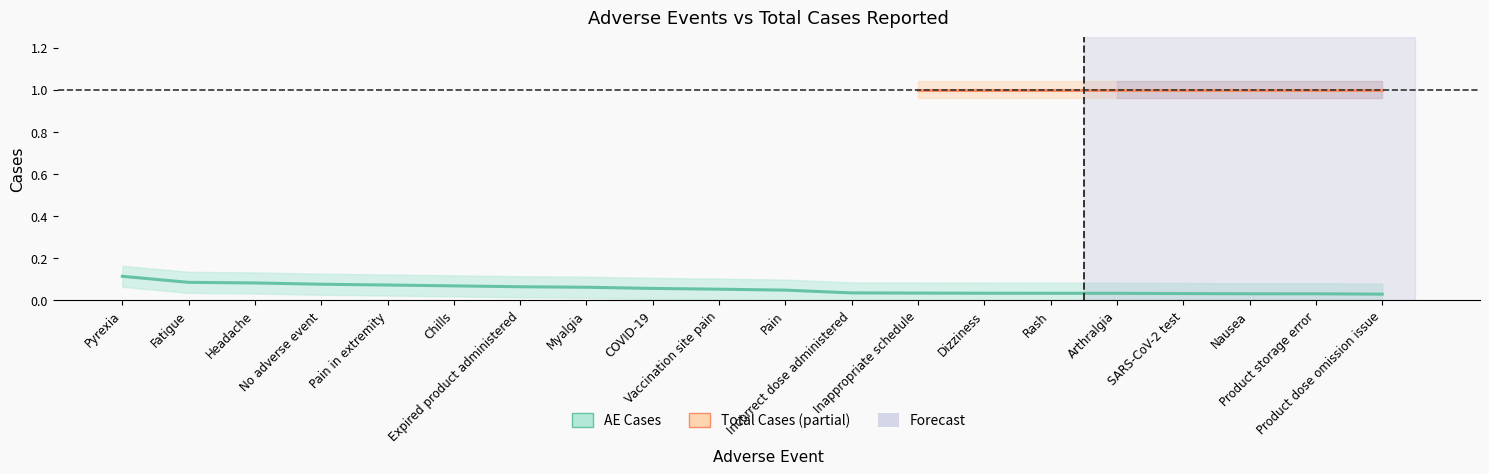

What value does the data have at No adverse event?

0.1